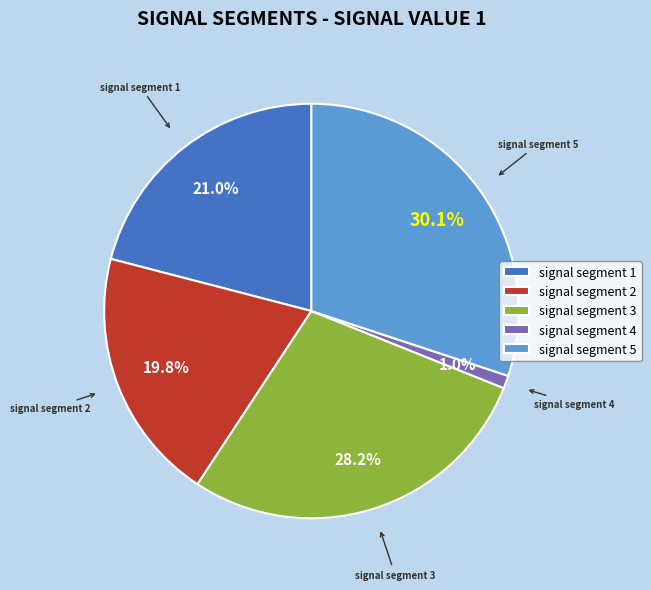

Between signal segment 2 and signal segment 1, which is larger?

signal segment 1